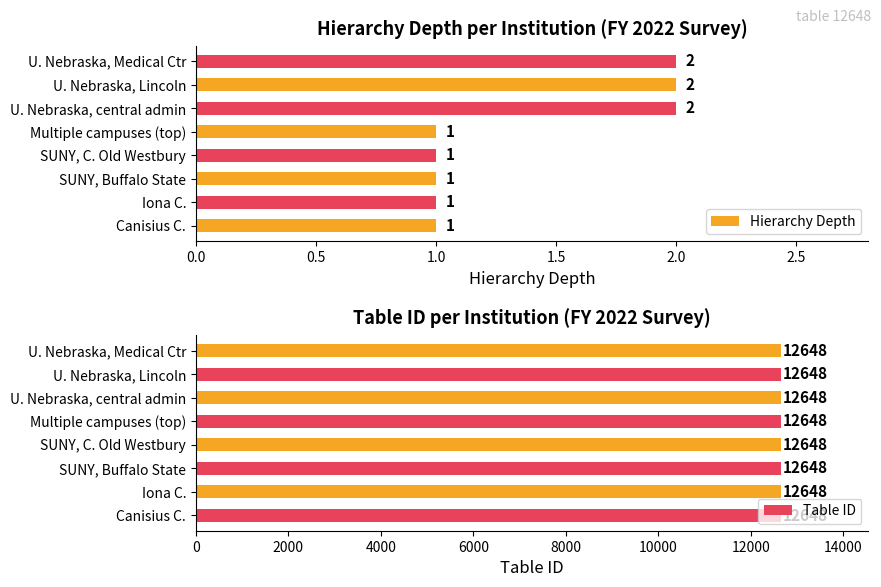

True or false: Hierarchy Depth has a value of 1 at SUNY, Buffalo State.

True